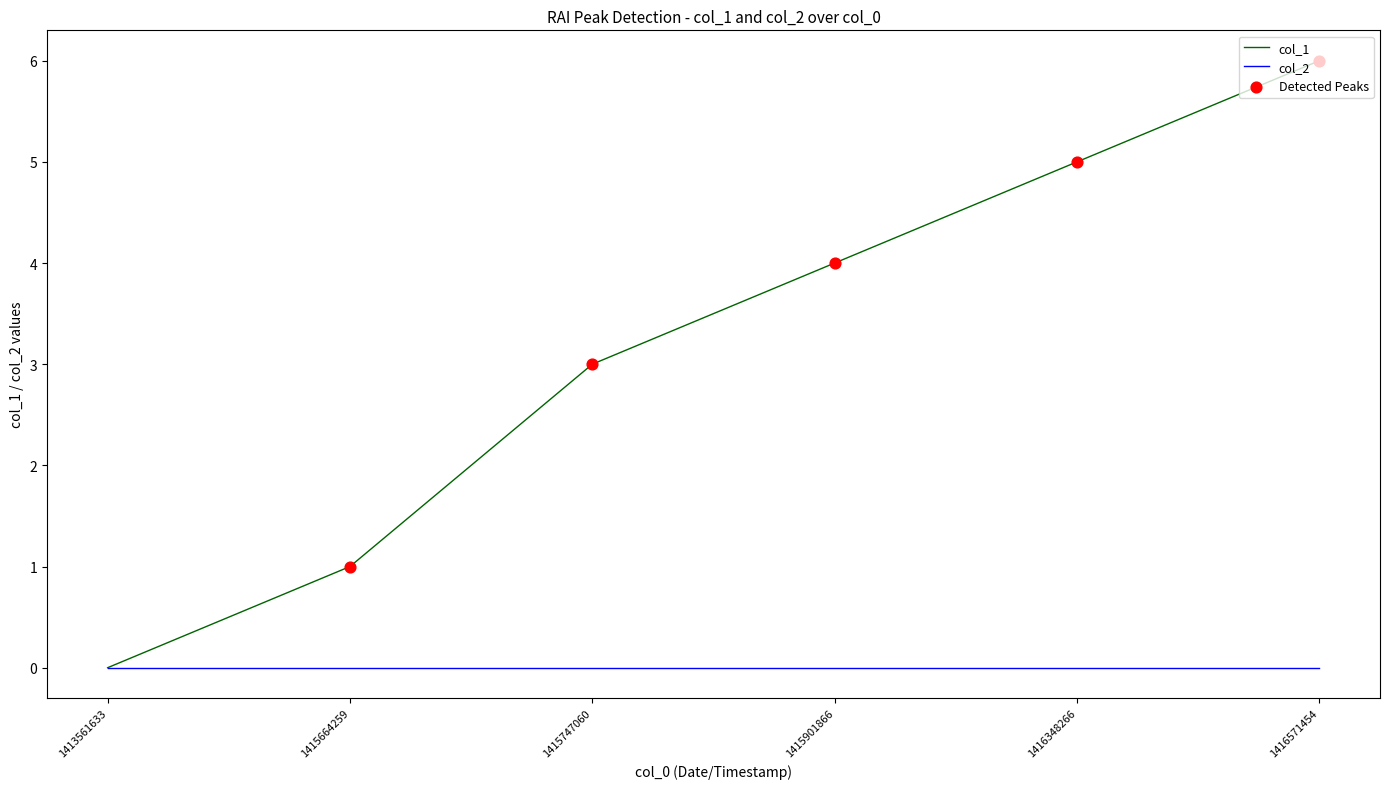

Which series has the largest range (max minus min)?

col_1